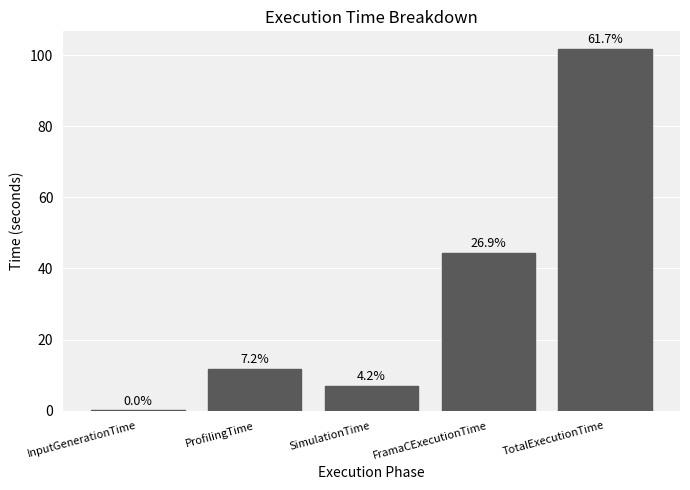

Is it true that the value at InputGenerationTime is 0.0?

True